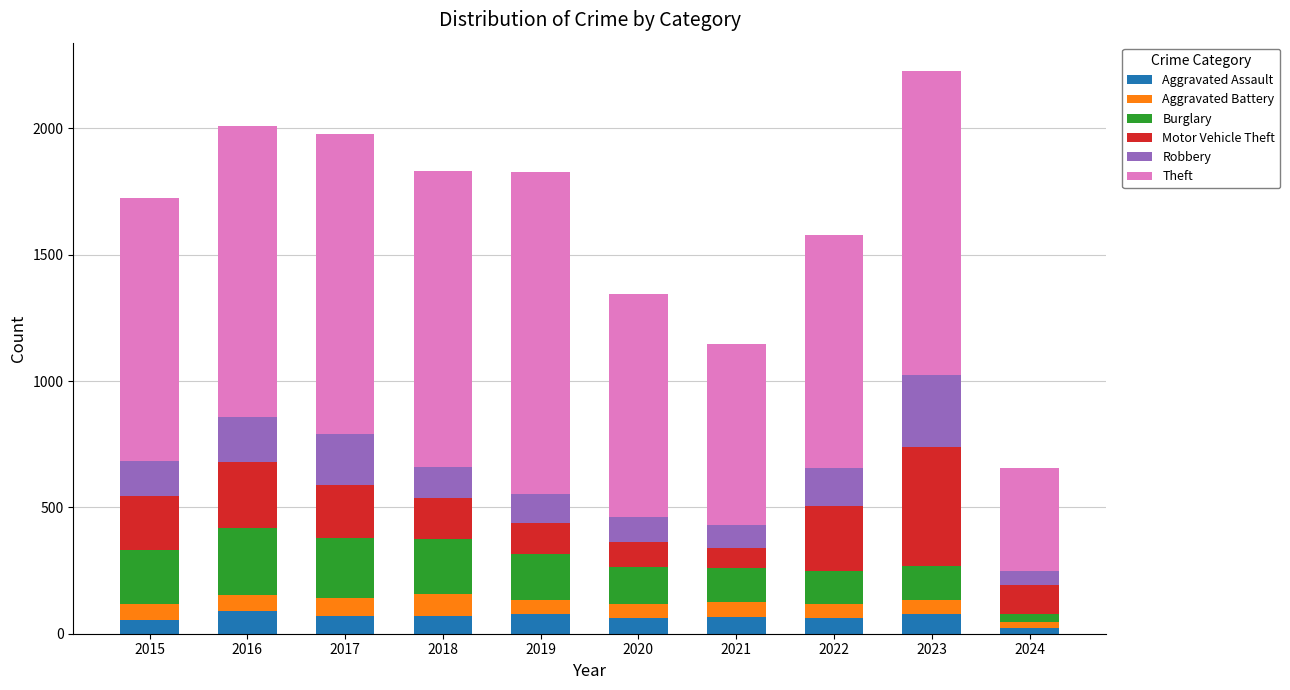

What is the sum of all Aggravated Assault values?

658